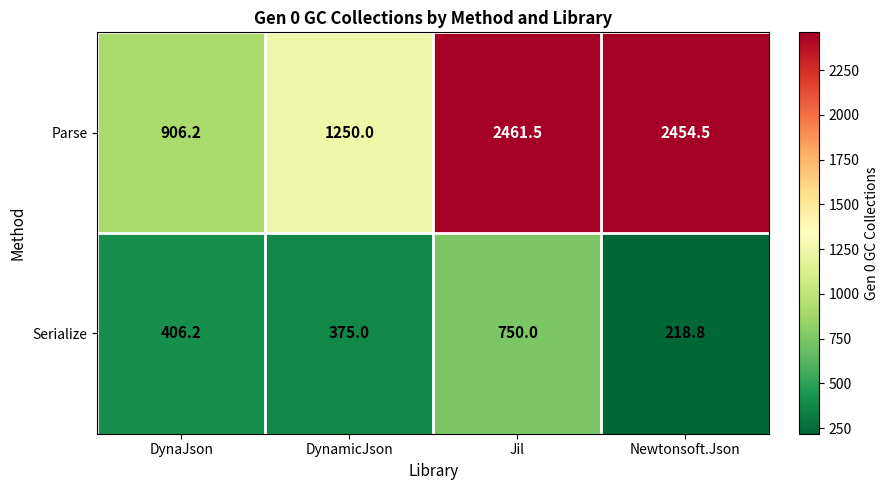

Which label corresponds to the largest value in the chart?

Jil